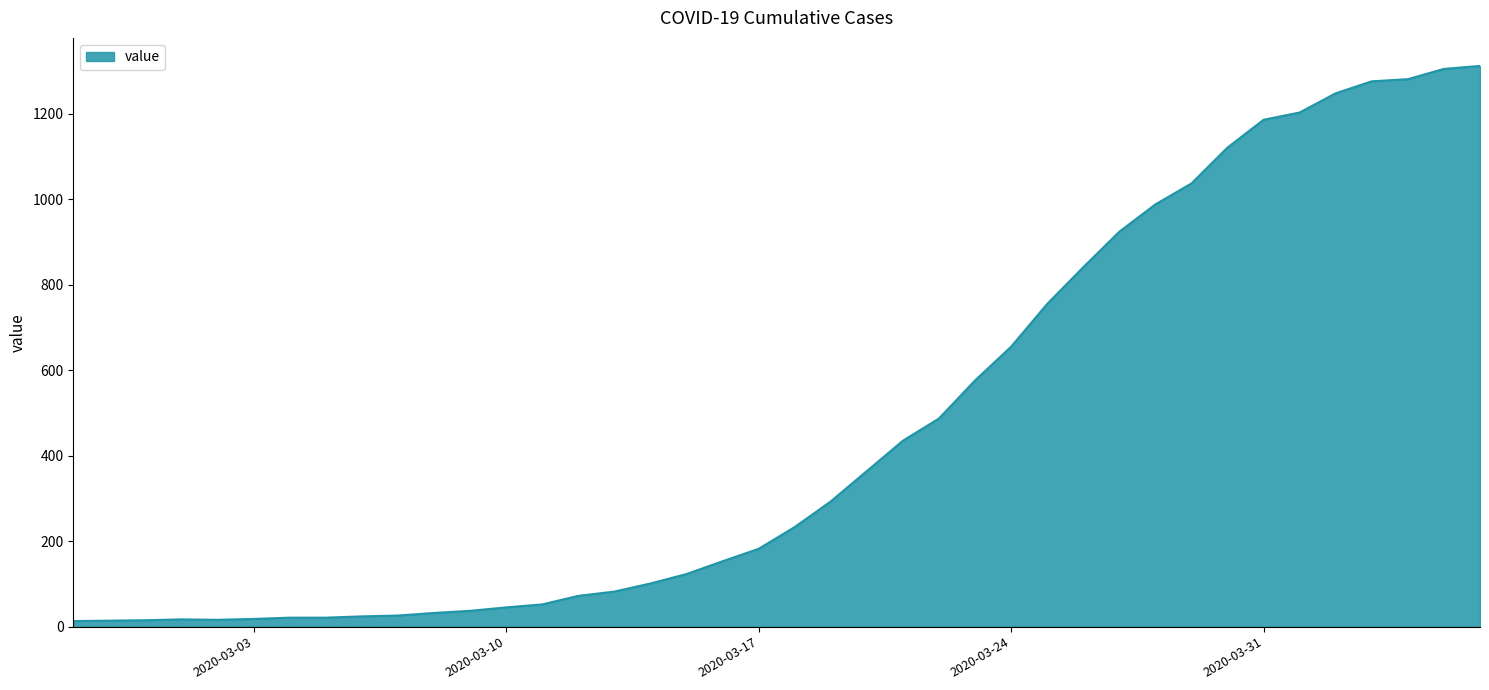

What is the greatest value displayed?

1312